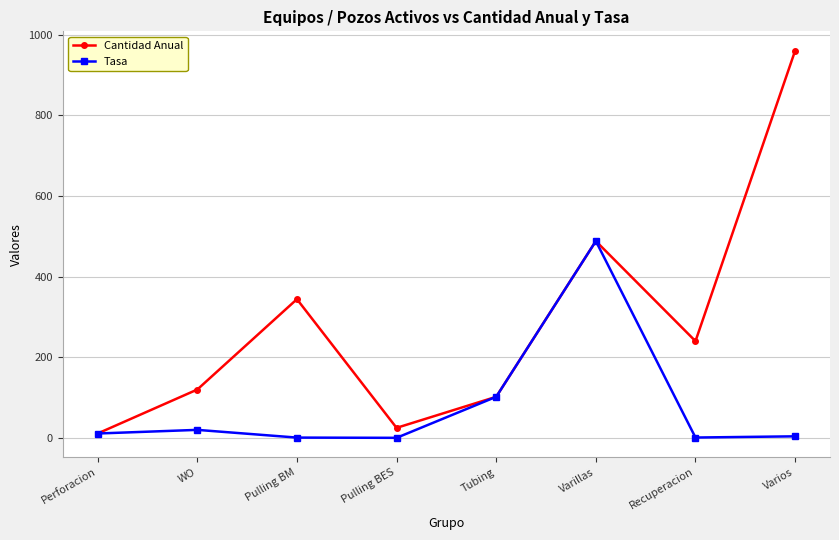

Which series has the largest range (max minus min)?

Cantidad Anual